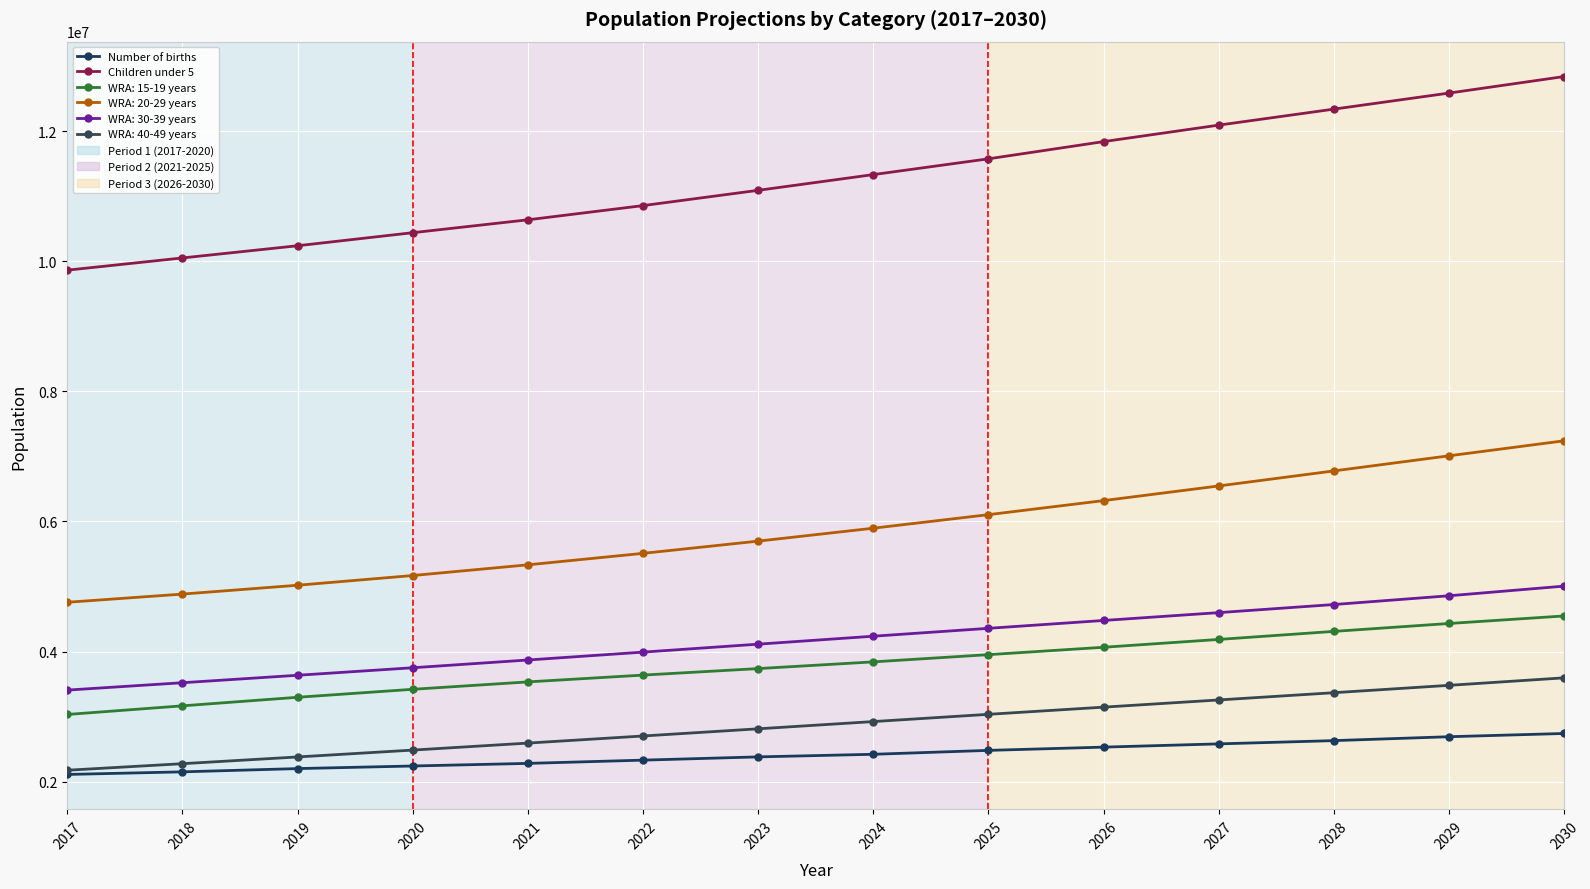

At which category is the sum across all series the highest?

2030